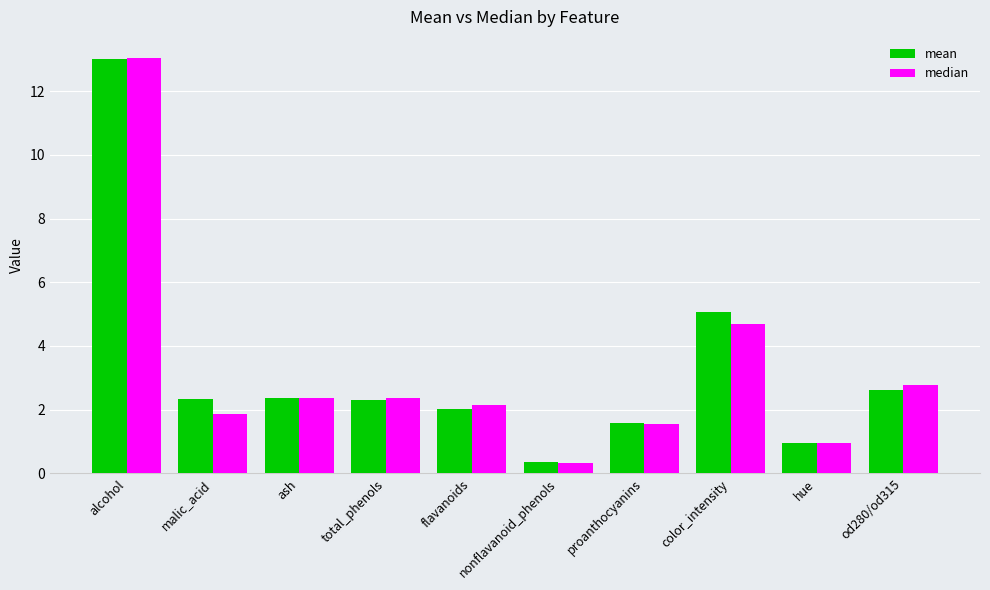

Which series changed the most between ash and od280/od315?

median